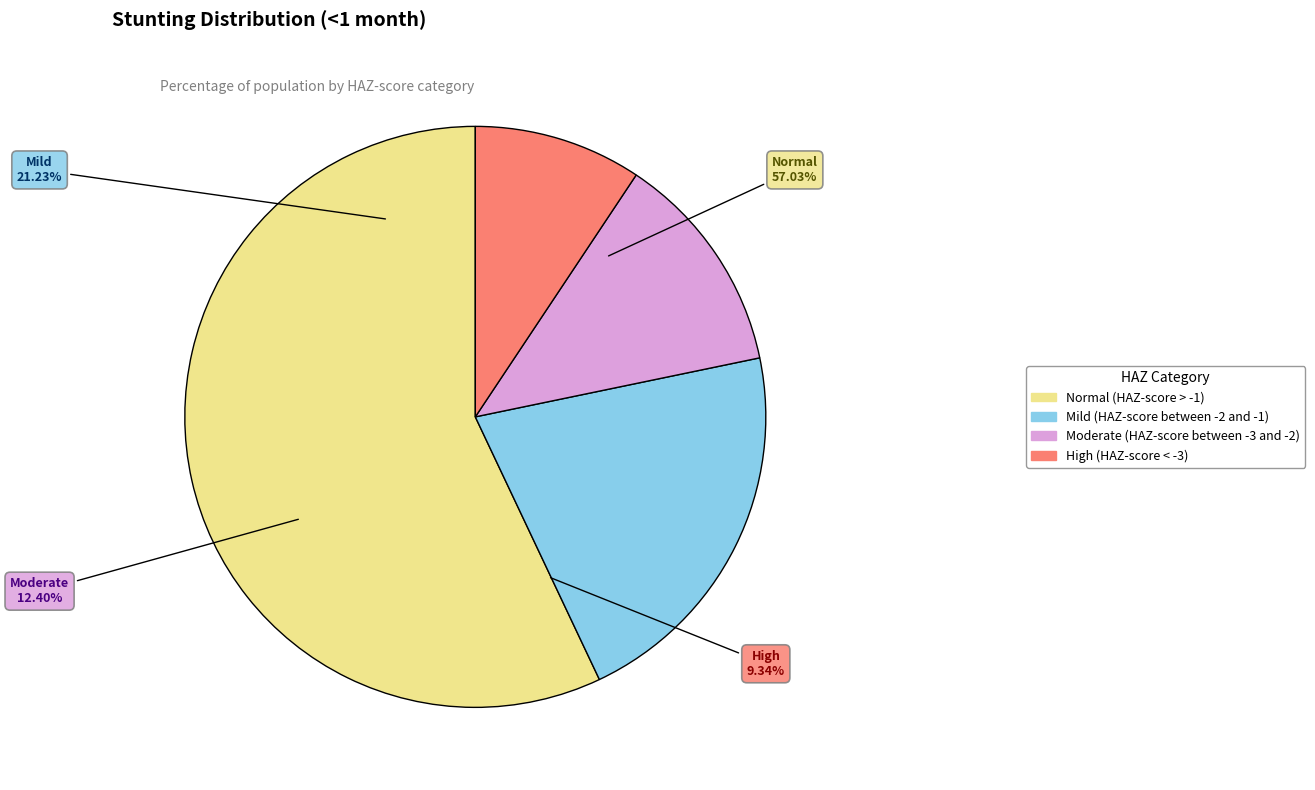

Combined, what portion of the pie is Mild (HAZ-score between -2 and -1) and Normal (HAZ-score > -1)?

78.3%